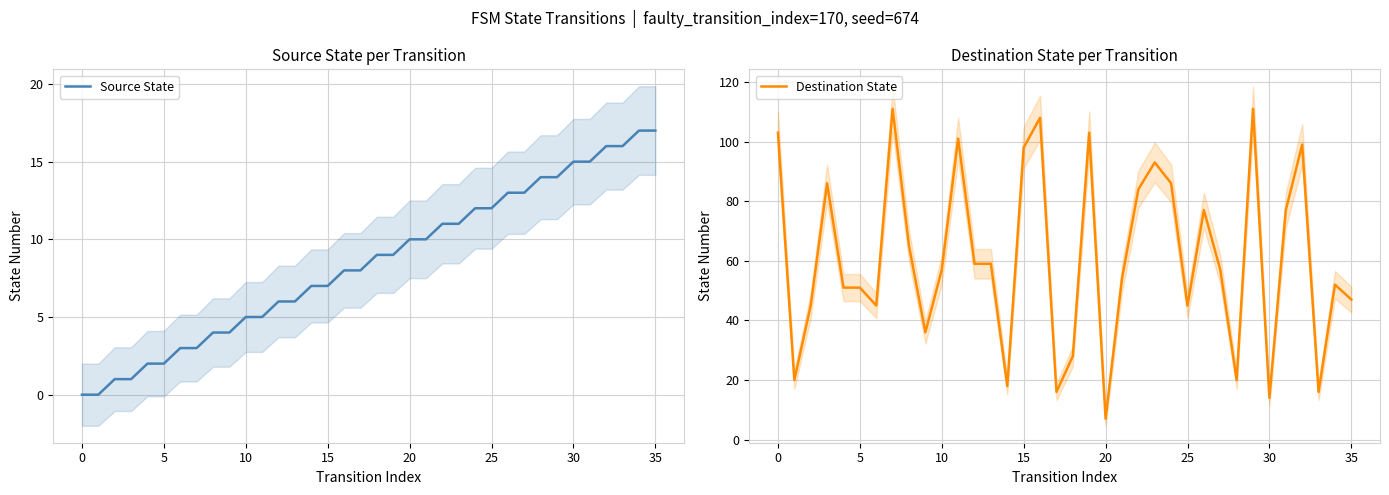

List the series in order of their peak value, highest first.

Destination State, Source State